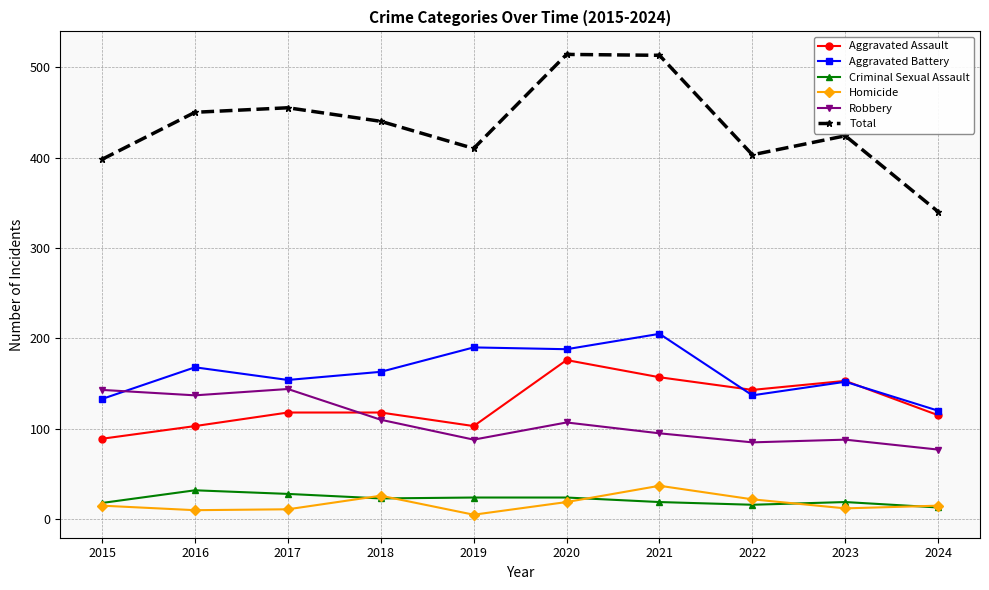

Read the Criminal Sexual Assault value at 2020, to the nearest 10.

20